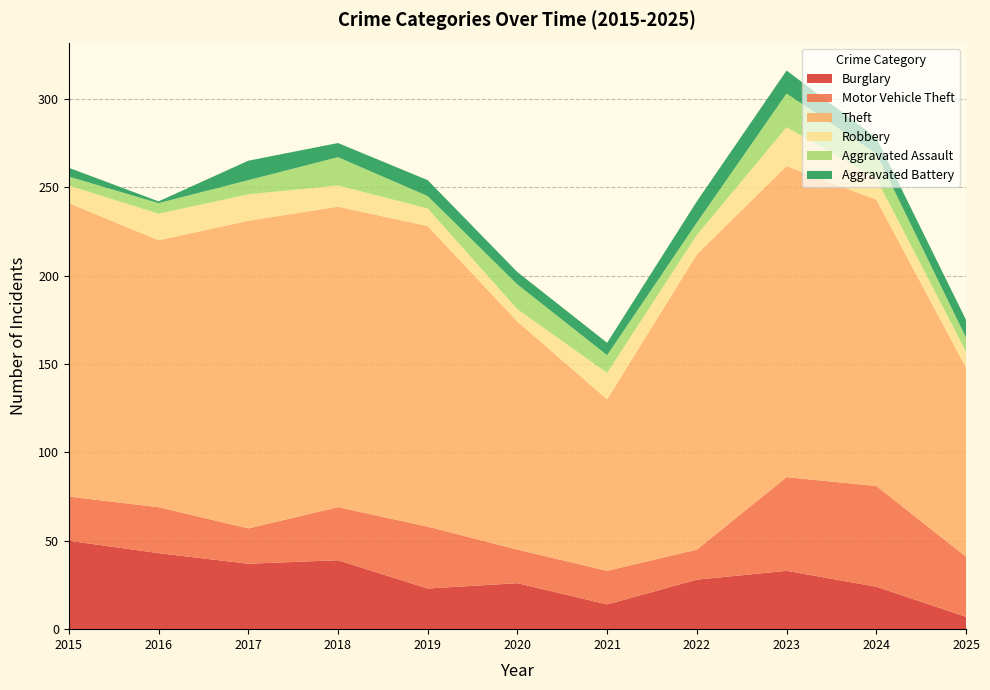

Reading right to left, what are all the values shown in this chart?

Burglary: 7	24	33	28	14	26	23	39	37	43	50
Motor Vehicle Theft: 34	57	53	17	19	19	35	30	20	26	25
Theft: 107	162	176	167	97	129	170	170	174	151	166
Robbery: 9	12	22	11	15	7	10	12	15	15	10
Aggravated Assault: 8	14	19	7	10	14	7	16	8	6	5
Aggravated Battery: 10	9	13	12	7	7	9	8	11	1	5